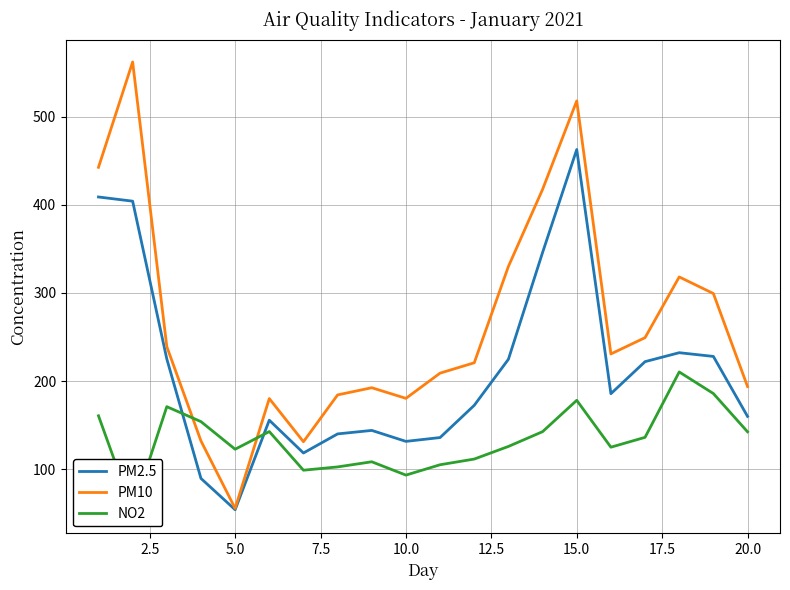

What is the highest value of the PM10 series?

562.0